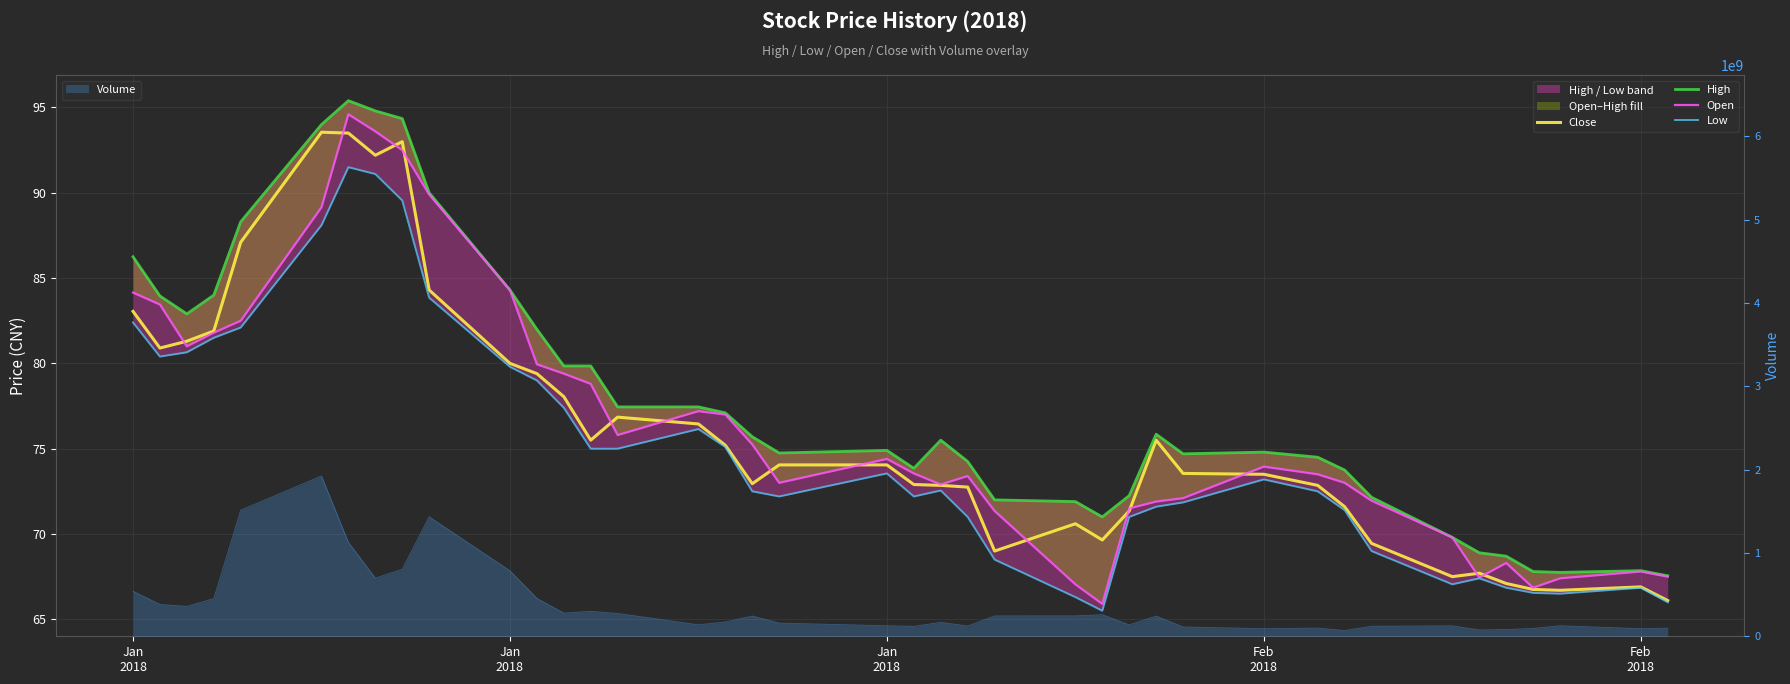

Rank the series by their maximum value, from lowest to highest.

Low, Close, Open, High